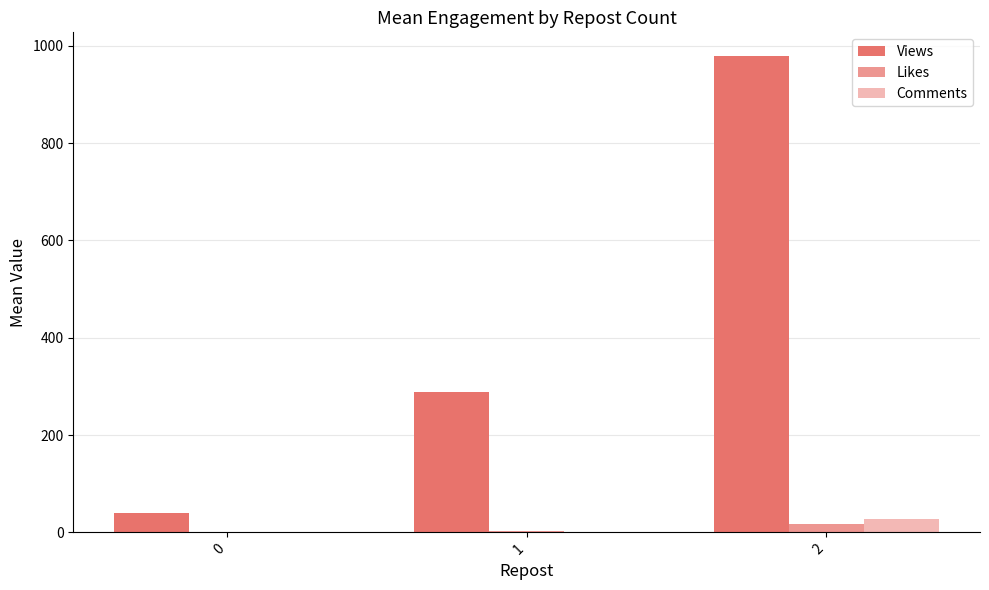

At which category is the sum across all series the highest?

2